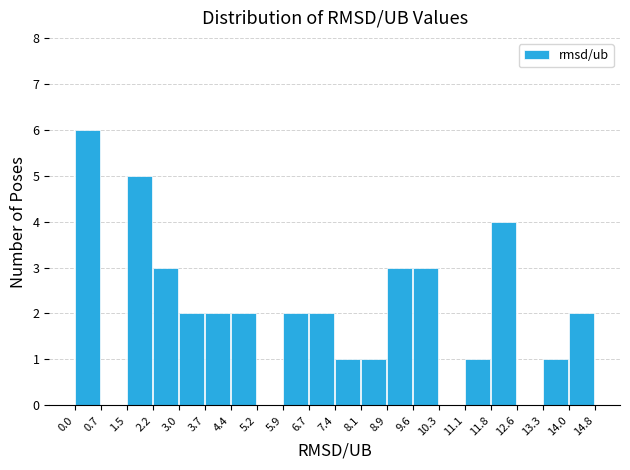

What is the height of the bar covering 3.0 to 3.7 on the x-axis? The values are not printed on the chart, so give them approximately, as read against the axis.

2